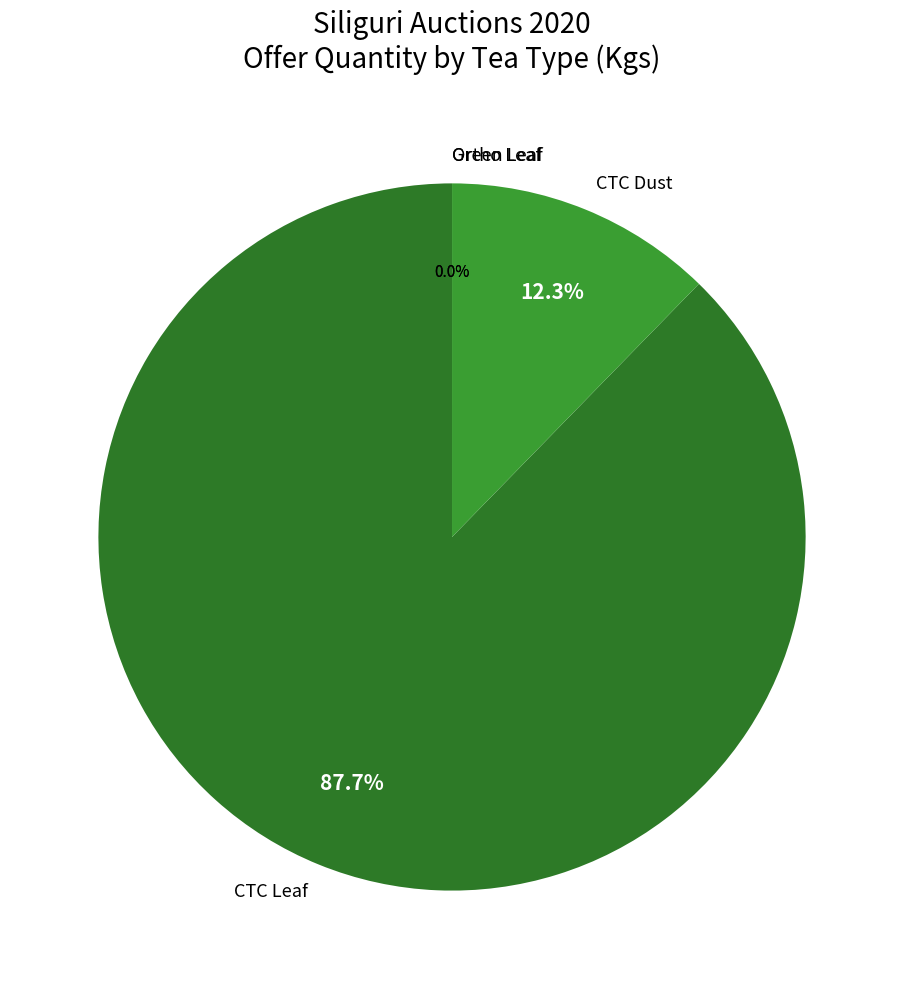

How much of the chart is everything except CTC Dust?

87.7%